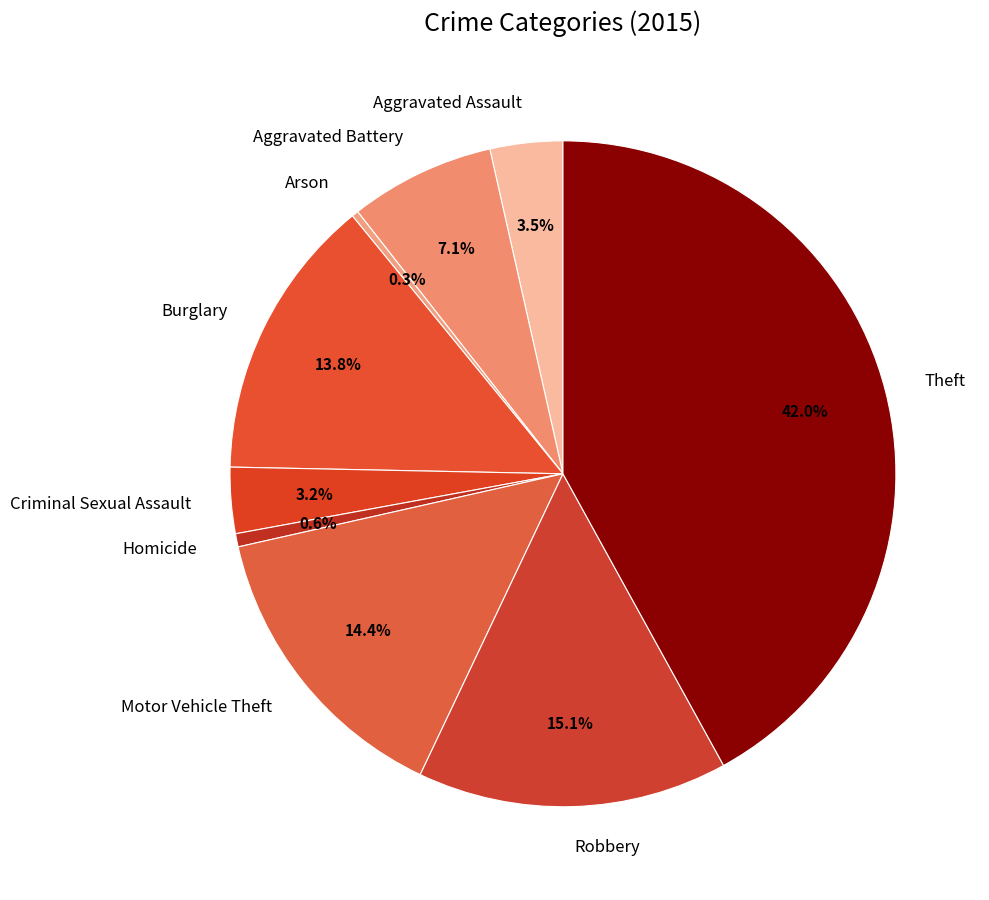

Count the number of slices in the pie.

9